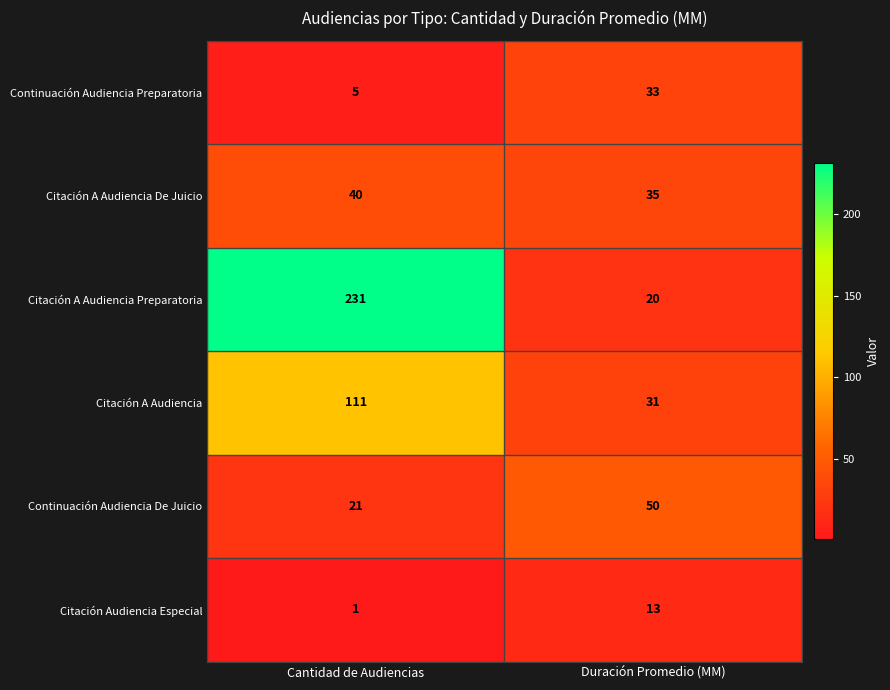

What value does the Citación A Audiencia Preparatoria series have at Duración Promedio (MM)?

20